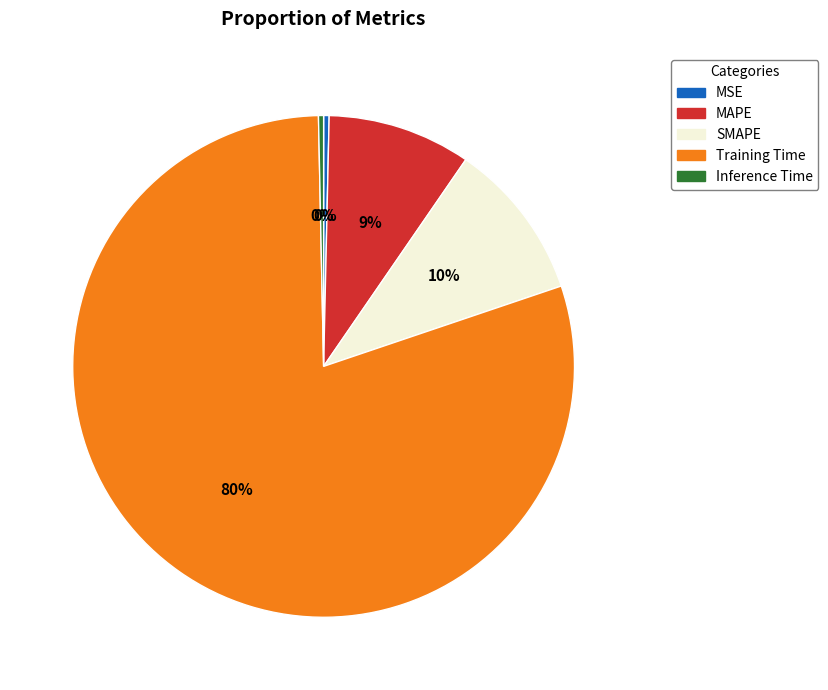

The SMAPE slice represents 3% of the pie. True or false?

False